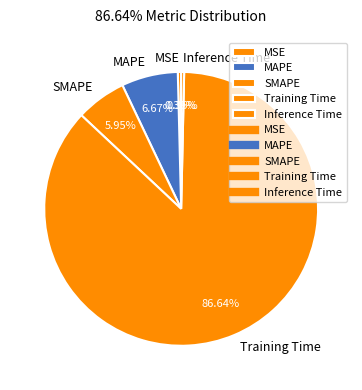

What is the largest slice in the pie chart?

Training Time